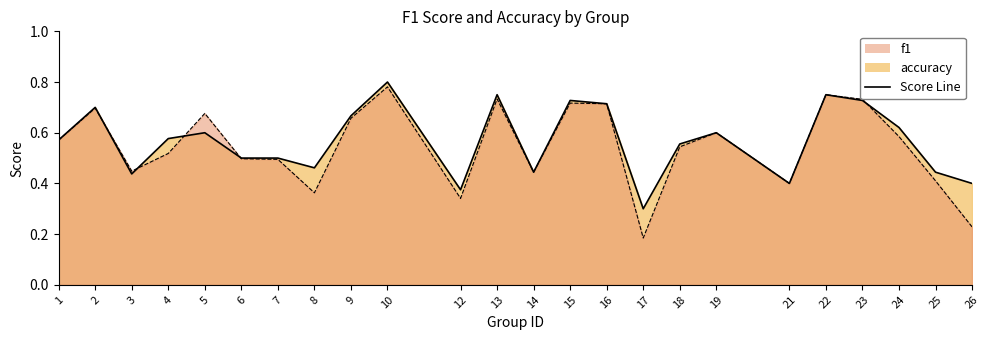

Reading right to left, transcribe all the data shown in this chart.

f1: 0.2	0.4	0.6	0.7	0.8	0.4	0.6	0.5	0.2	0.7	0.7	0.4	0.7	0.3	0.8	0.7	0.4	0.5	0.5	0.7	0.5	0.4	0.7	0.6
accuracy: 0.4	0.4	0.6	0.7	0.8	0.4	0.6	0.6	0.3	0.7	0.7	0.4	0.8	0.4	0.8	0.7	0.5	0.5	0.5	0.6	0.6	0.4	0.7	0.6